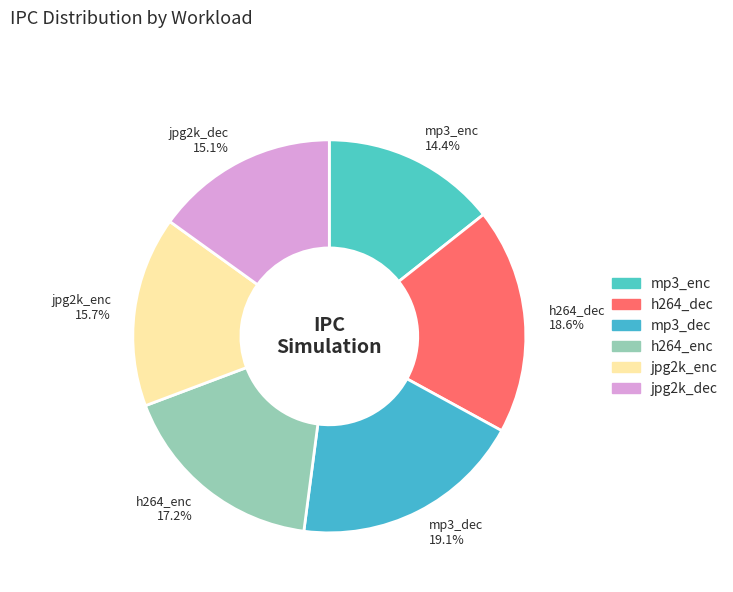

How many slices are in this pie chart?

6